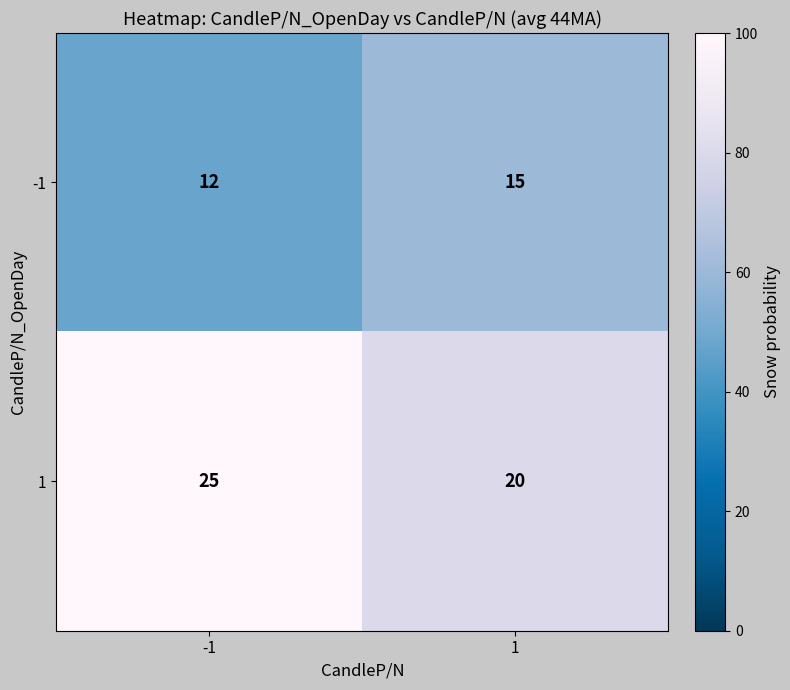

What is the maximum value shown in the chart?

25